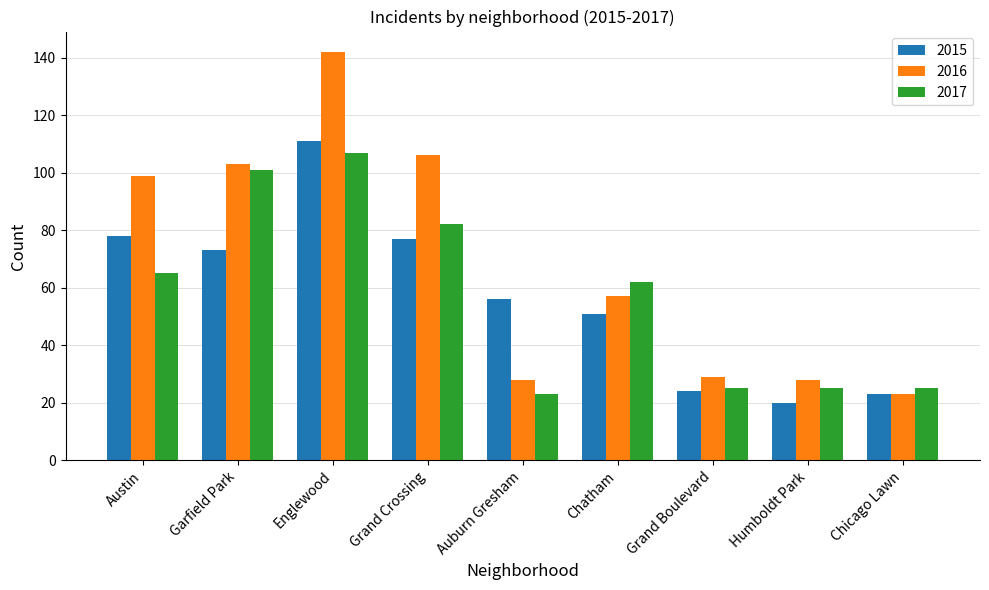

At which label does 2015 reach its minimum?

Humboldt Park